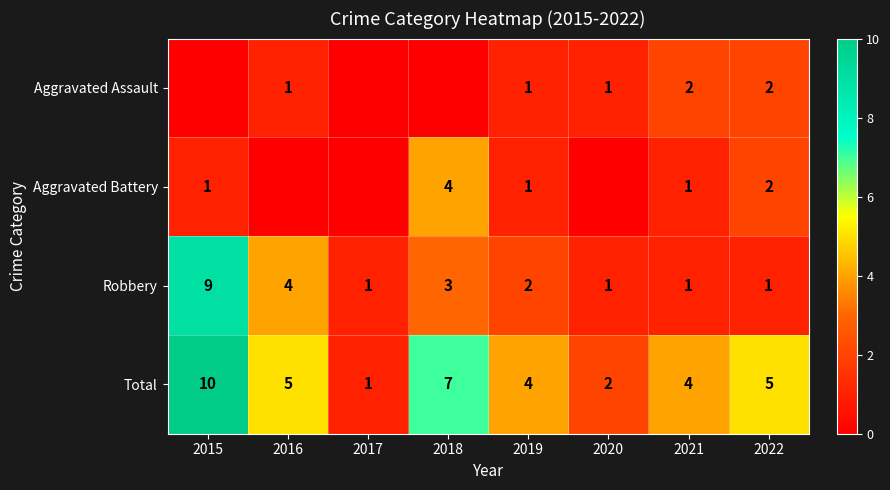

What is the highest value of the Total series?

10